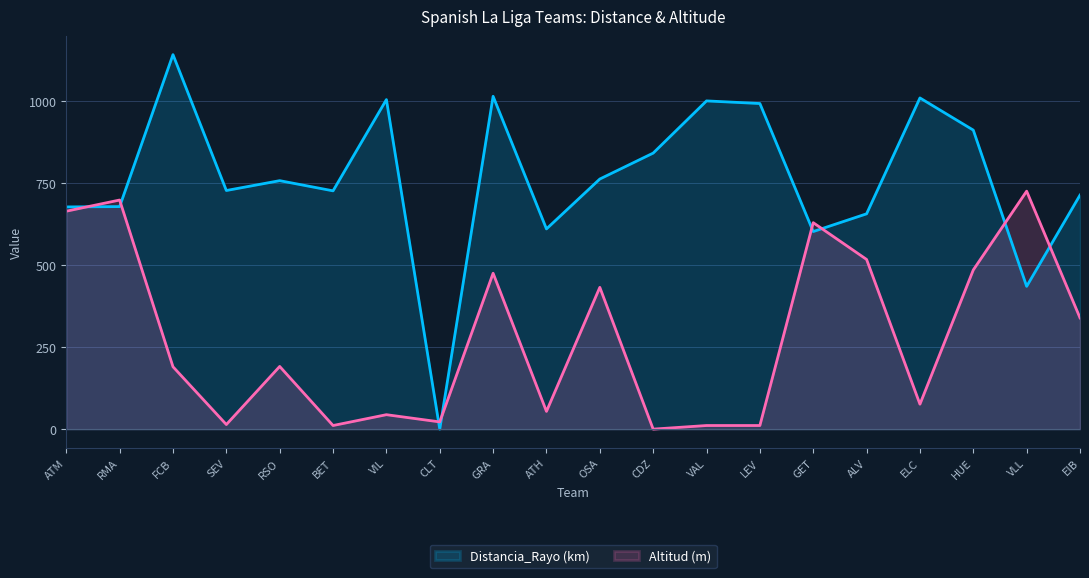

True or false: Altitud (m) has a value of 485 at HUE.

True